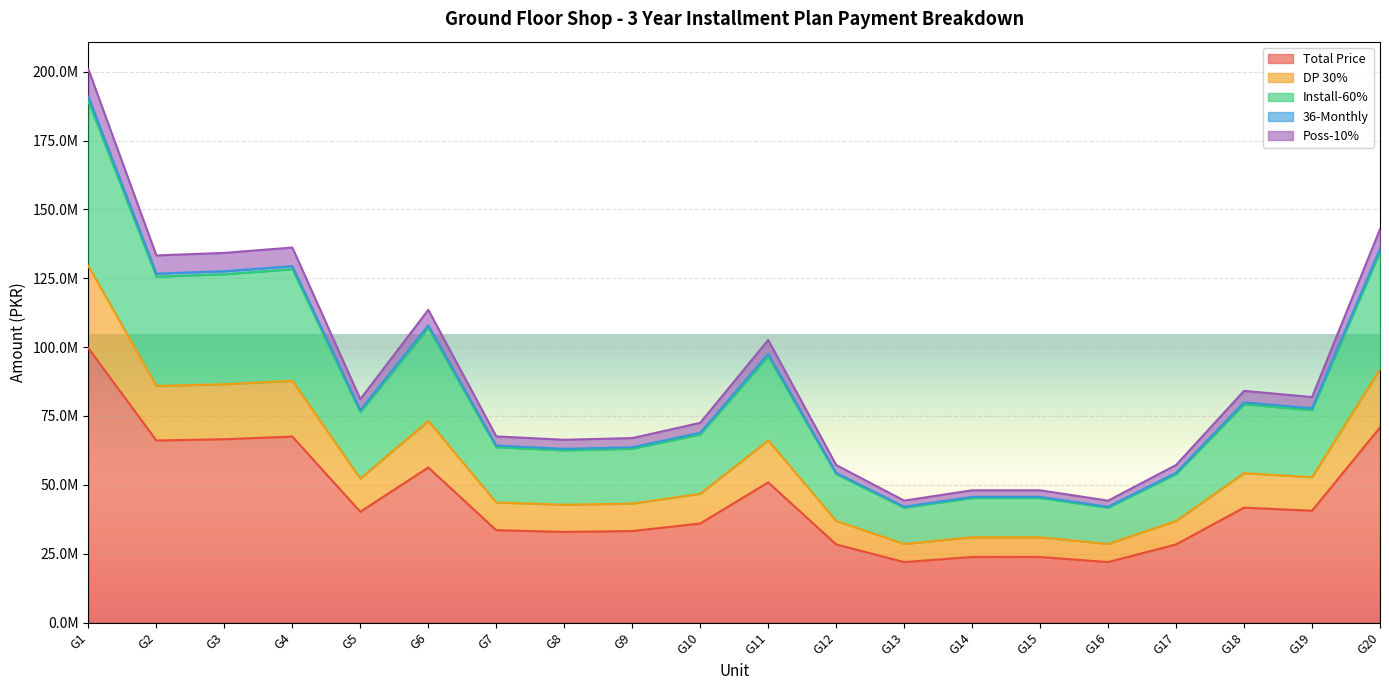

What is the value of the Poss-10% point at the 16th from the left?

44255750